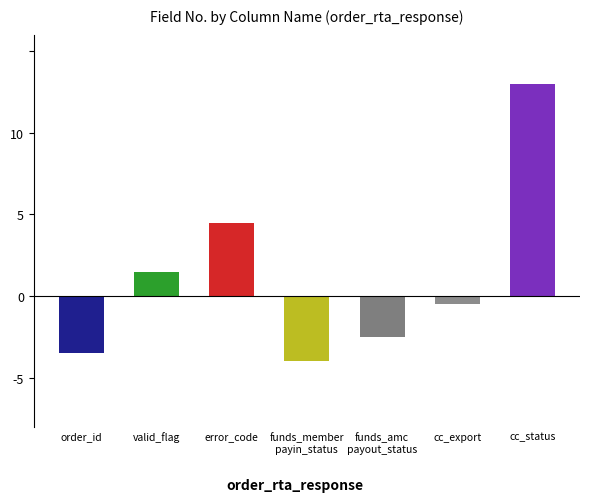

At which label is the value closest to 4?

error_code